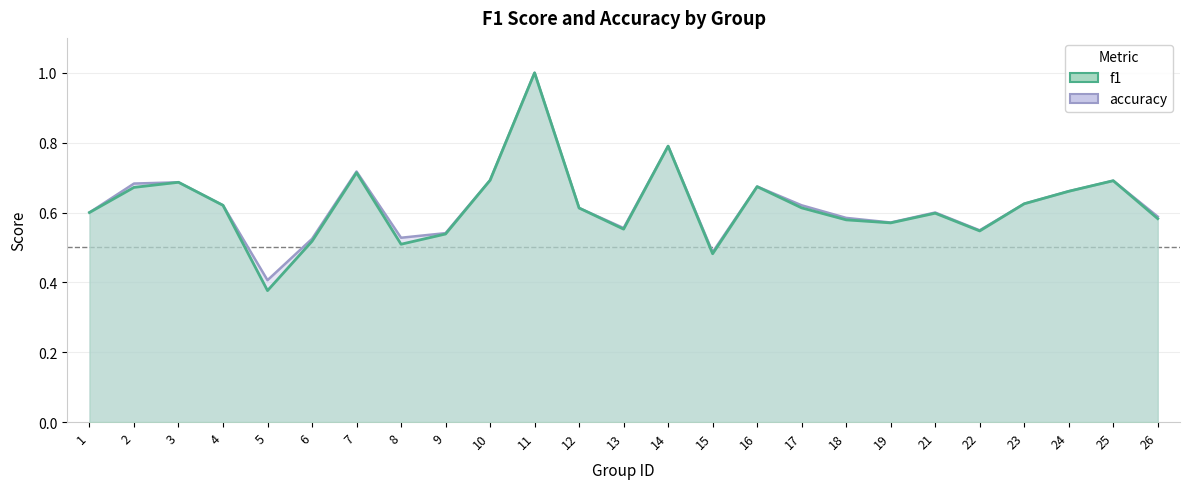

Rank the series by their average value, from highest to lowest.

accuracy, f1